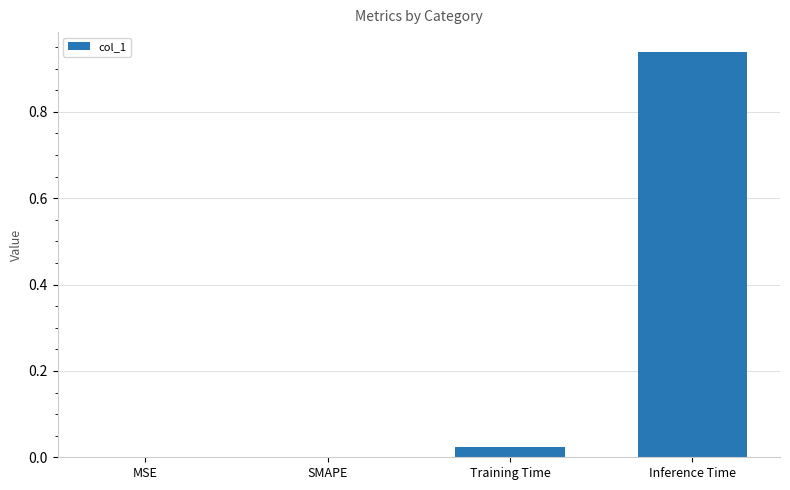

True or false: the data shows 1.6 at Inference Time.

False